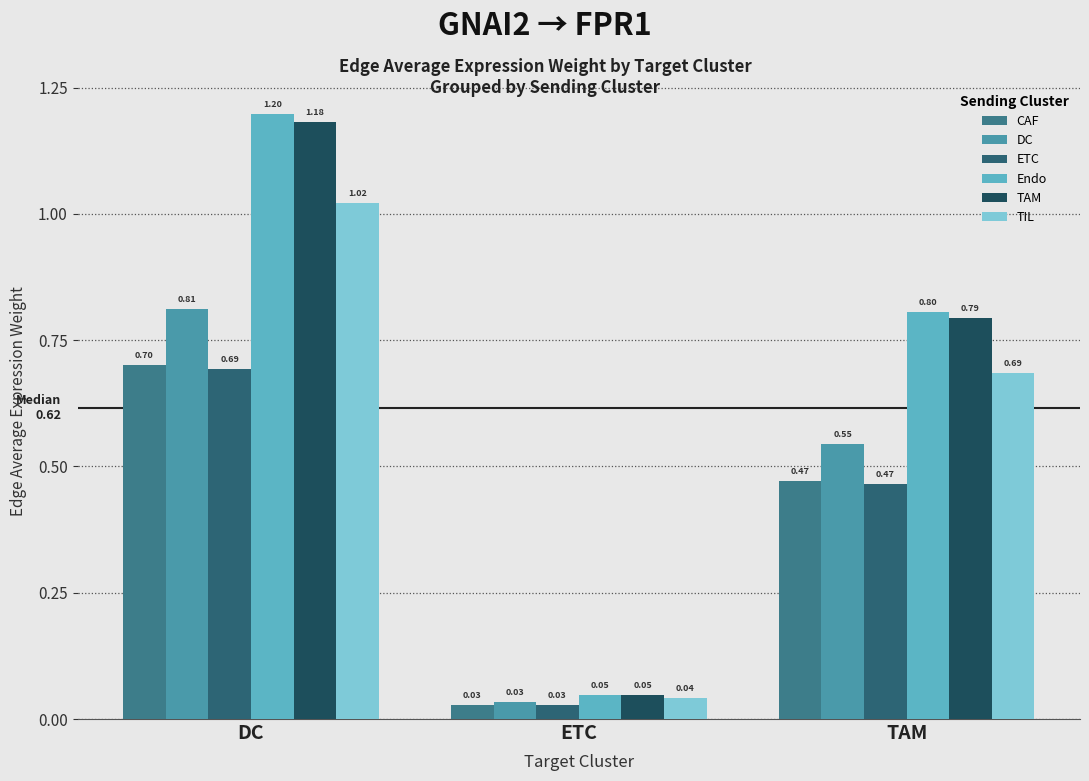

At how many categories does at least one series exceed 0?

3